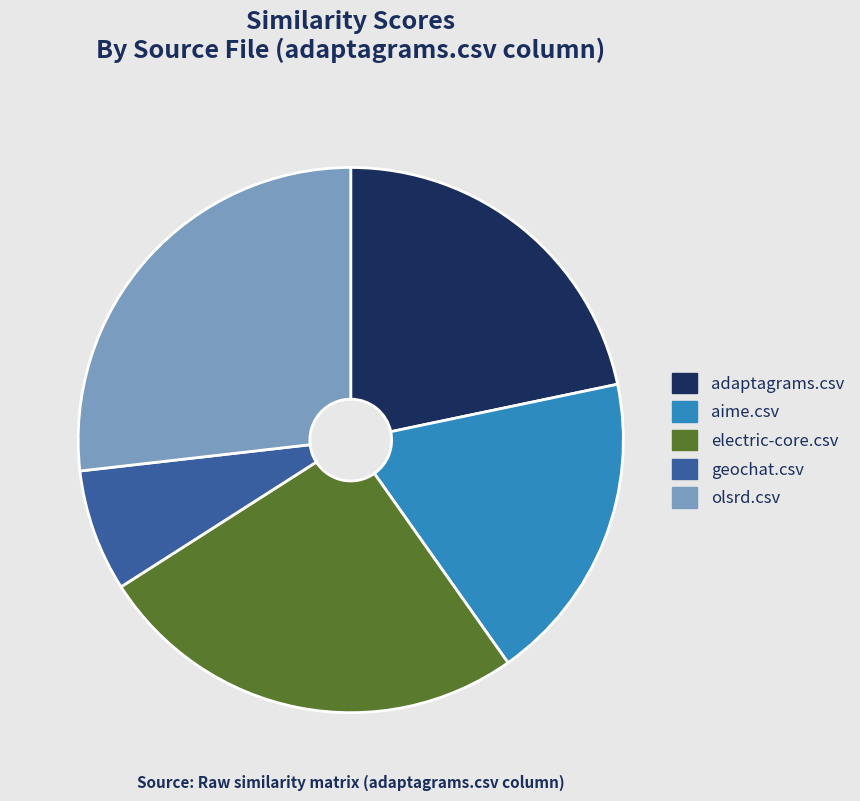

Do olsrd.csv and electric-core.csv together represent more than half of the pie?

Yes